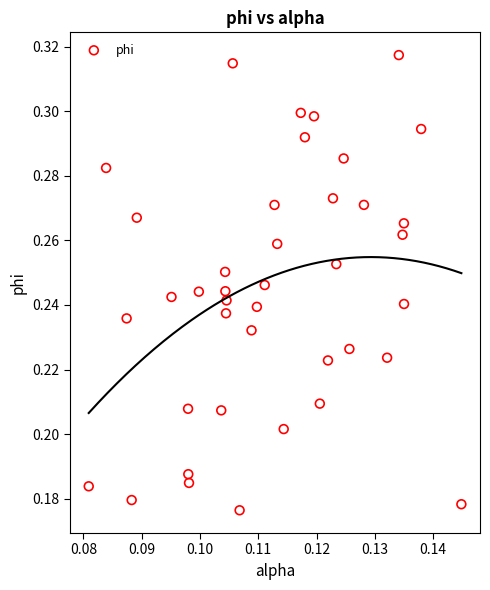

How many data points are displayed?

40